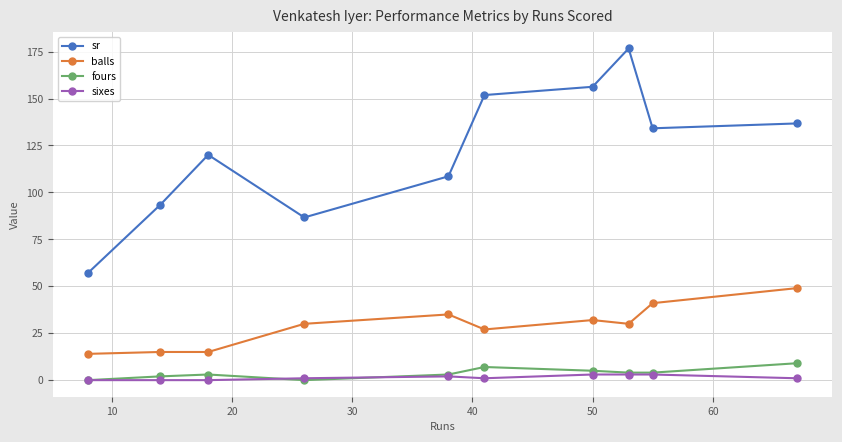

How many lines are shown in the chart?

4